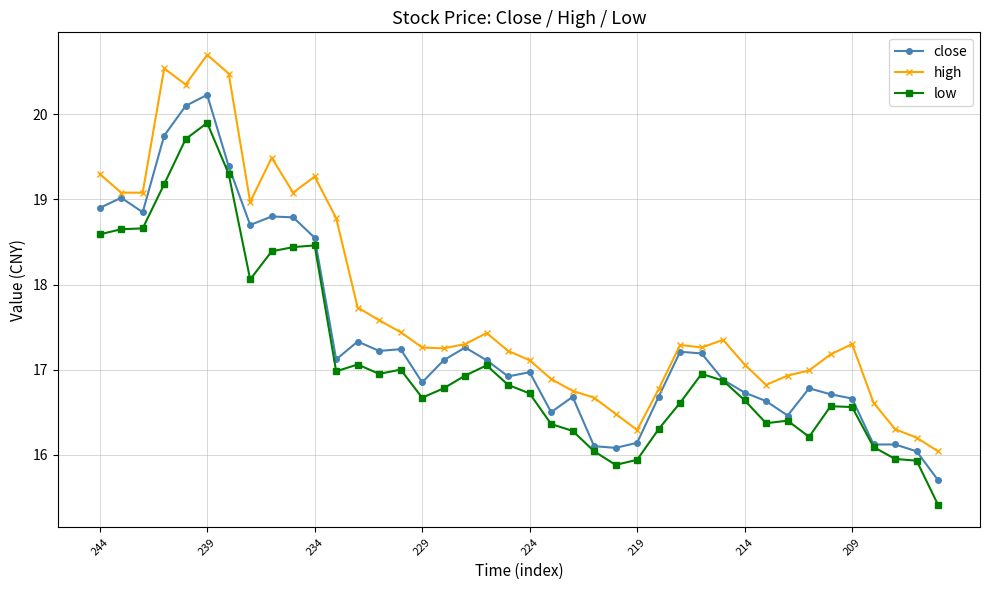

List the series in order of their peak value, lowest first.

low, close, high